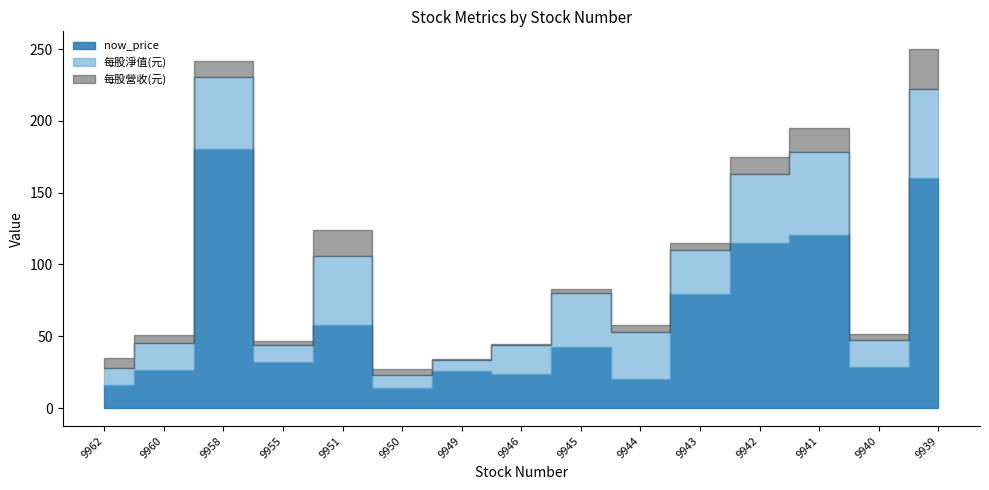

How many values in the 每股淨值(元) series are below 31?

7